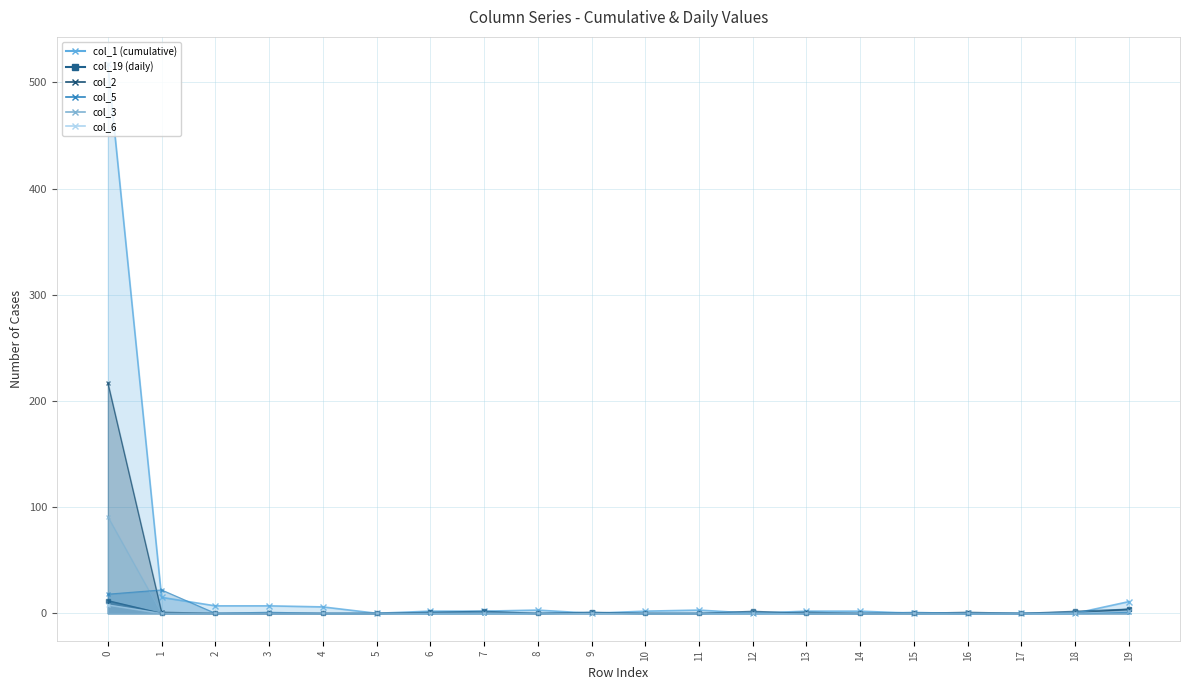

What are all the series names shown in the legend?

col_1, col_19, col_2, col_5, col_3, col_6